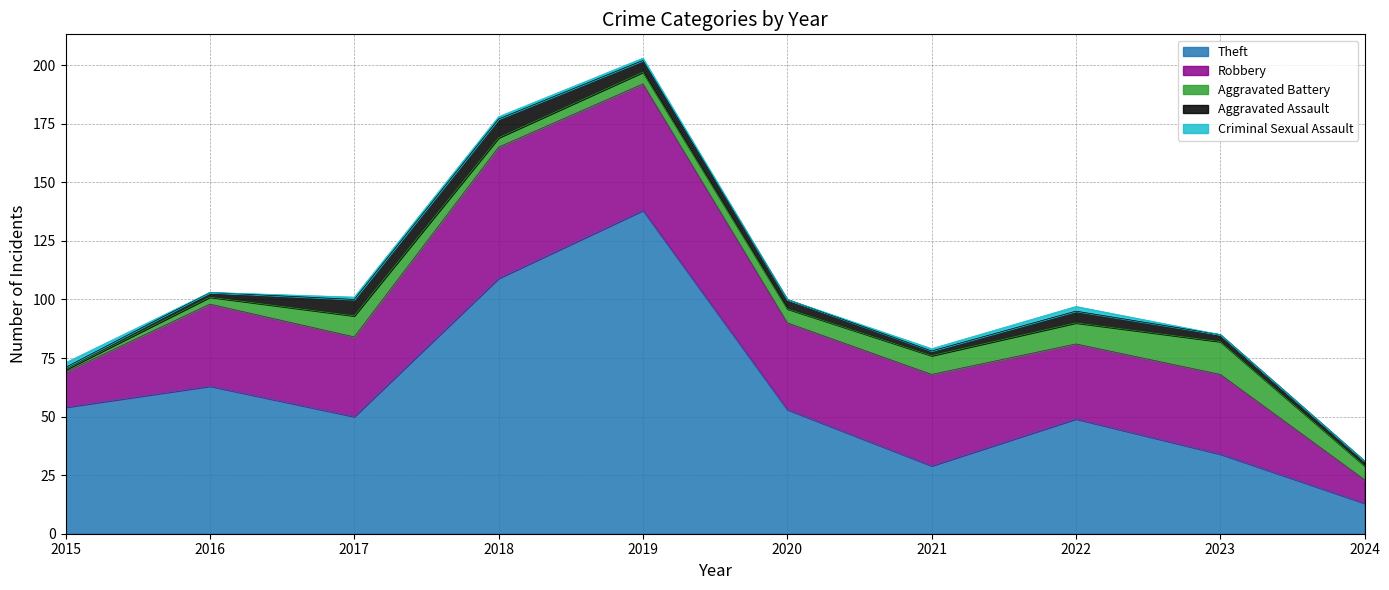

True or false: Aggravated Battery and Theft cross at least once.

False